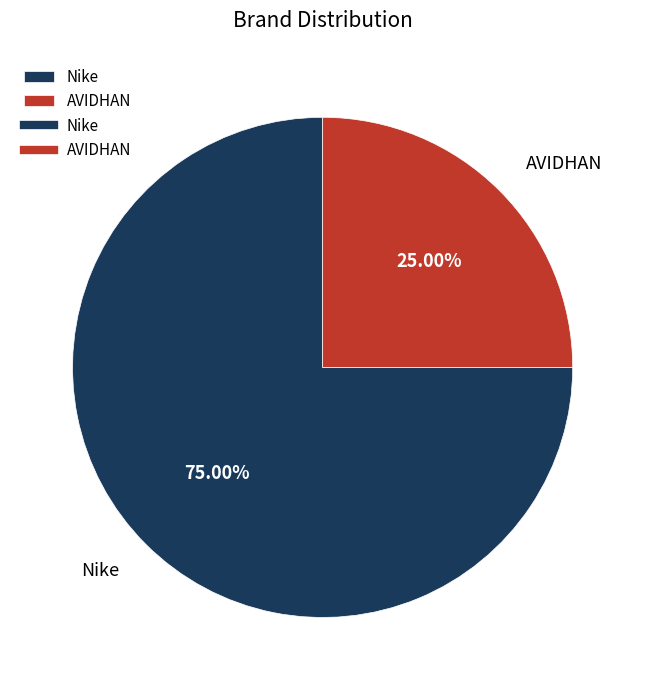

What is the smallest slice in the pie chart?

AVIDHAN